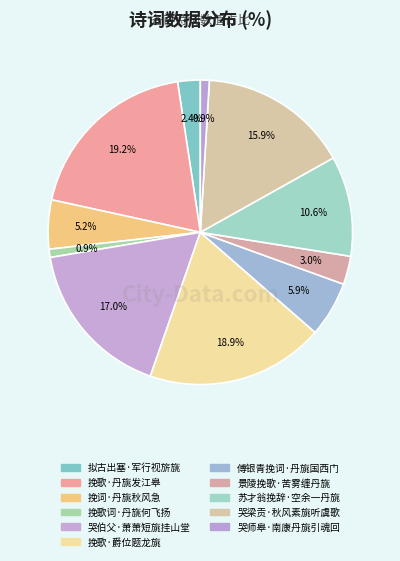

How many segments does this pie chart have?

11